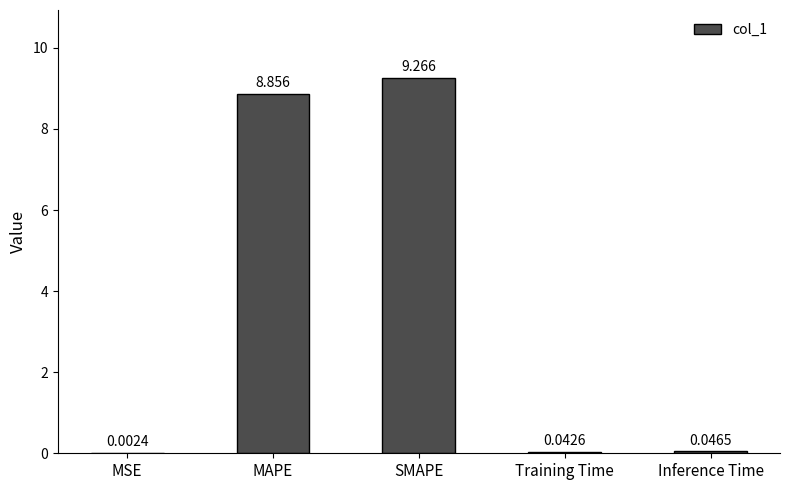

What is the greatest value displayed?

9.3